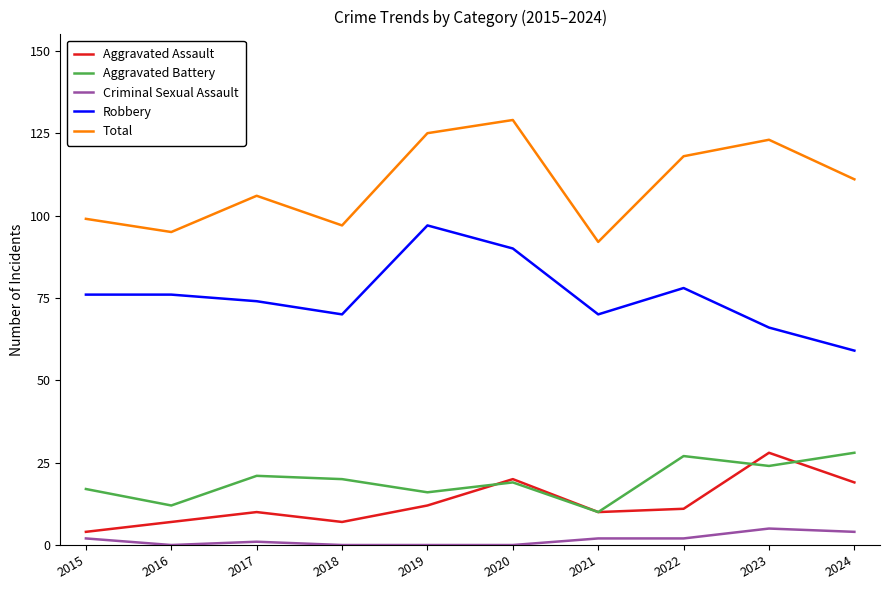

True or false: Aggravated Battery and Criminal Sexual Assault cross at least once.

False